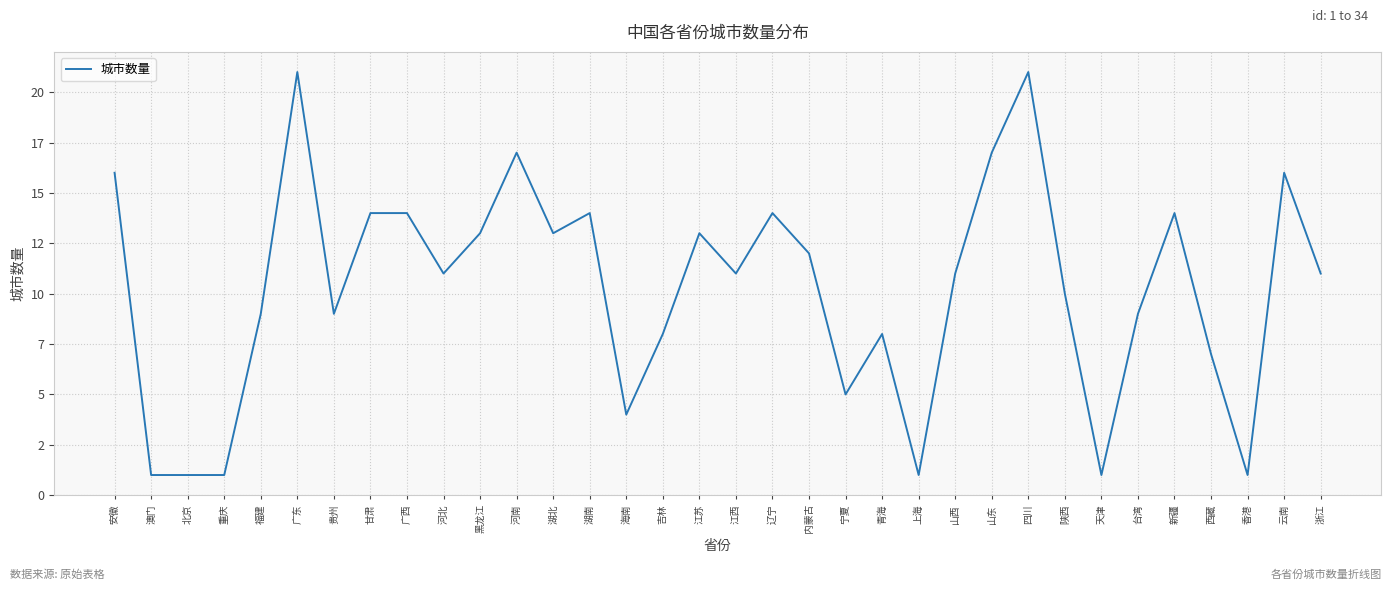

Does the chart have visible grid lines?

Yes